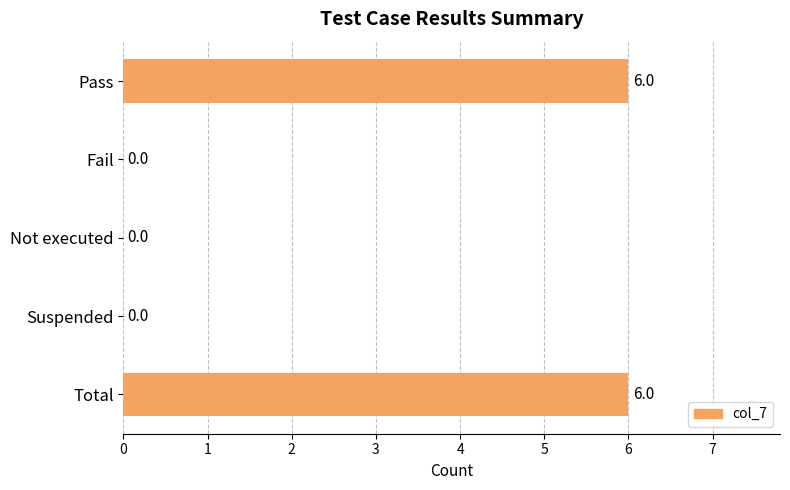

Is it true that the value at Fail is 0?

True